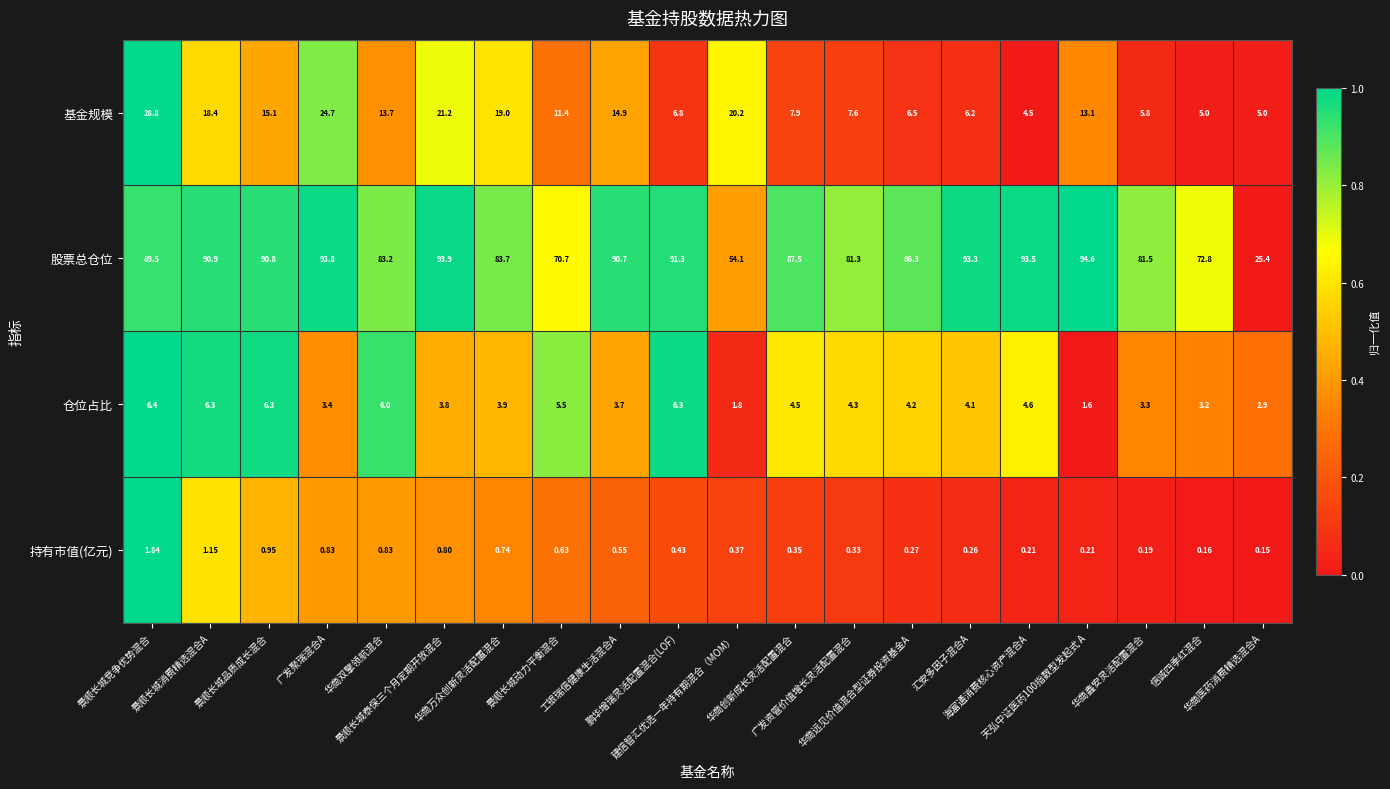

How many distinct data groups are displayed?

4